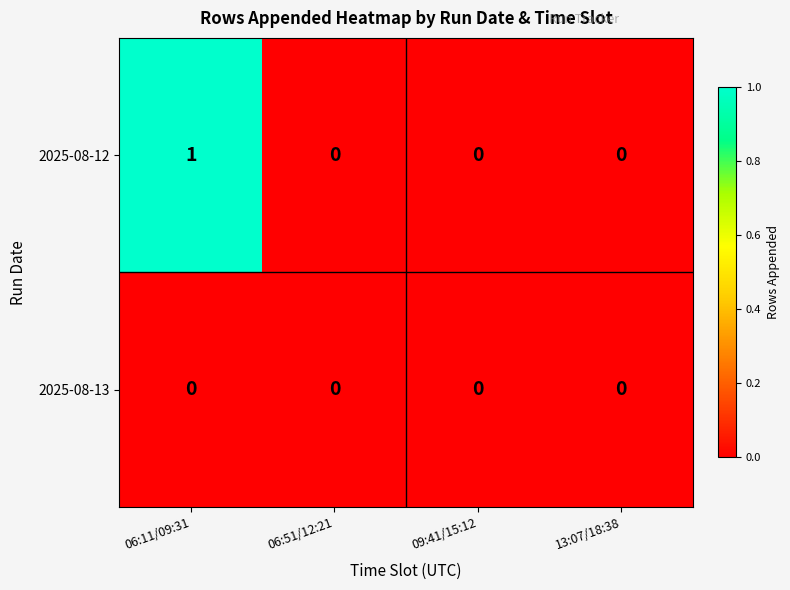

Is it true that 2025-08-12 equals 2 at 06:11/09:31?

False